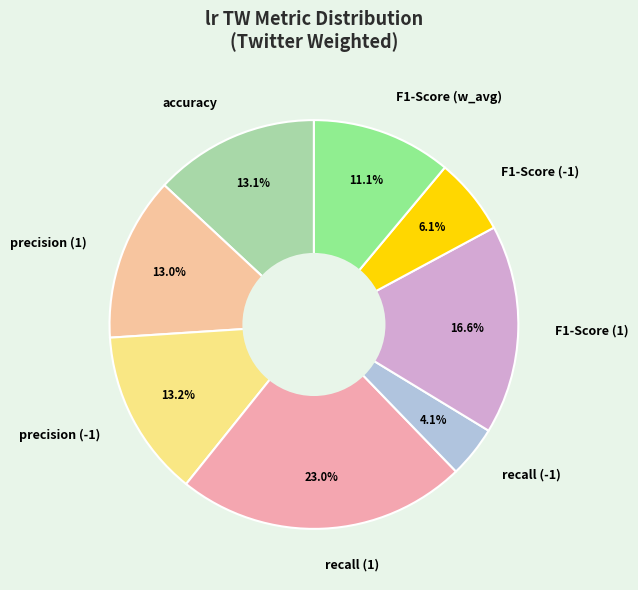

Which has a higher value, F1-Score (w_avg) or recall (-1)?

F1-Score (w_avg)